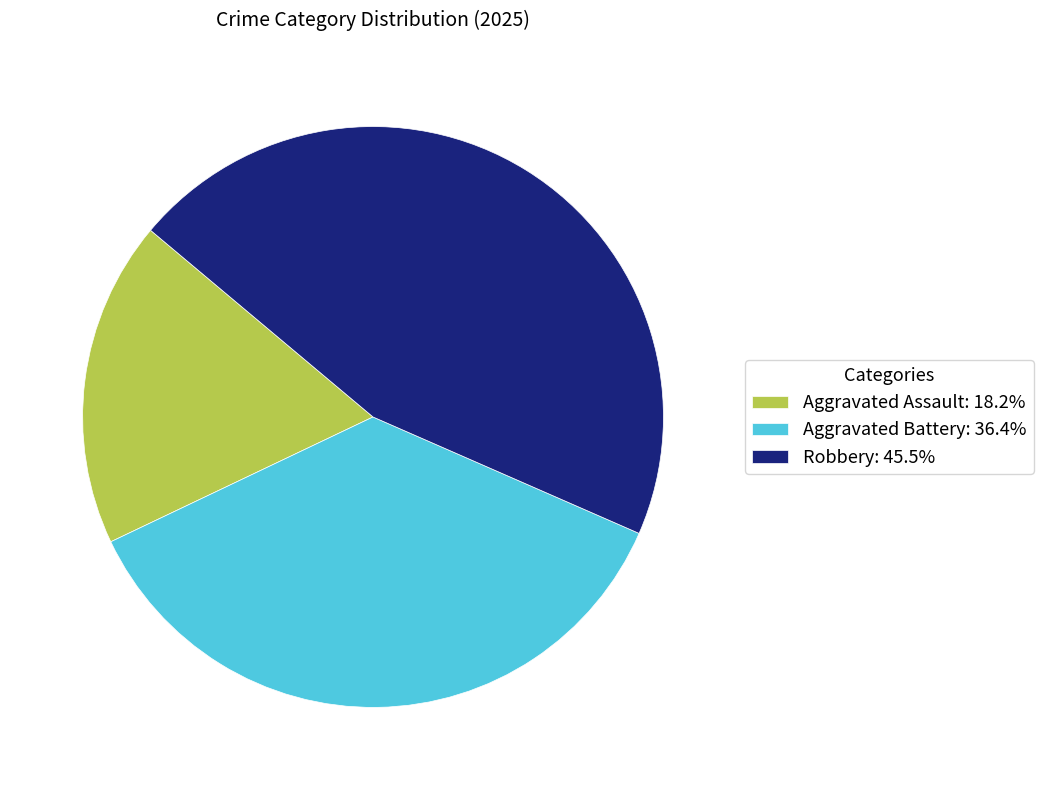

Is the sum of Aggravated Battery and Aggravated Assault greater than half?

Yes